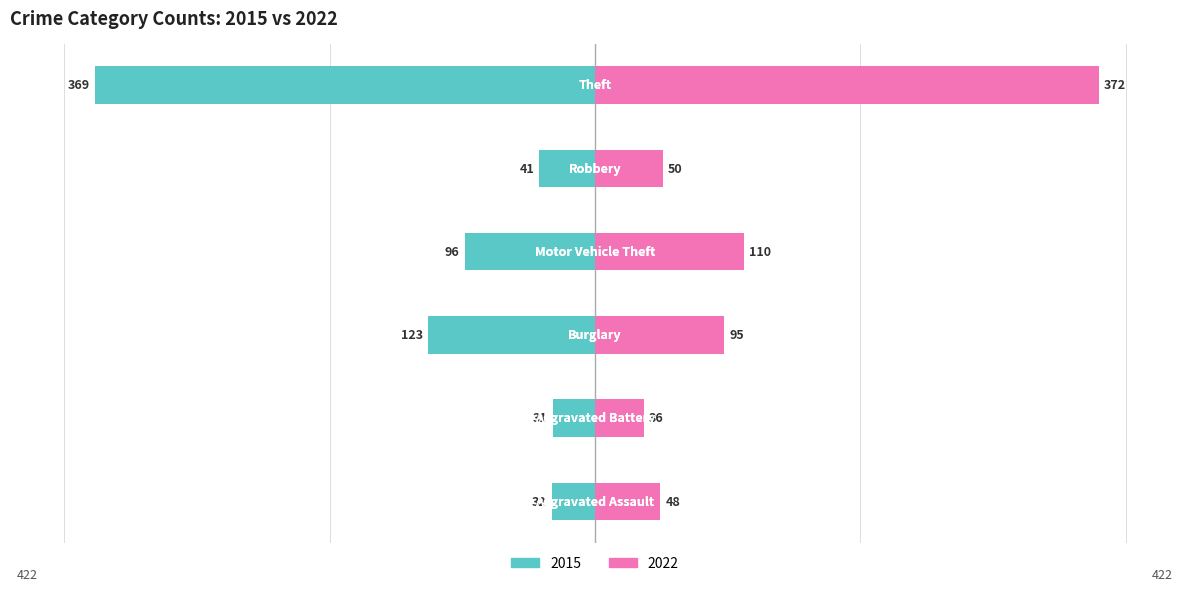

What is the label of the 3rd bar from the left?

Burglary